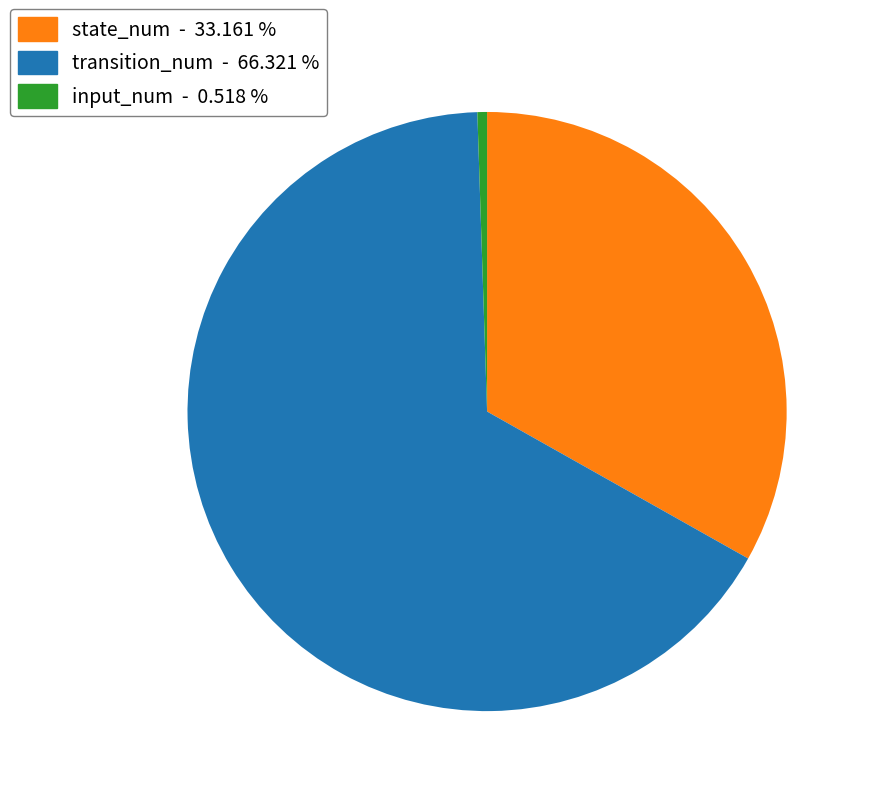

Approximately how many times larger is the value at transition_num - 66.321 % compared to input_num - 0.518 %?

128.0